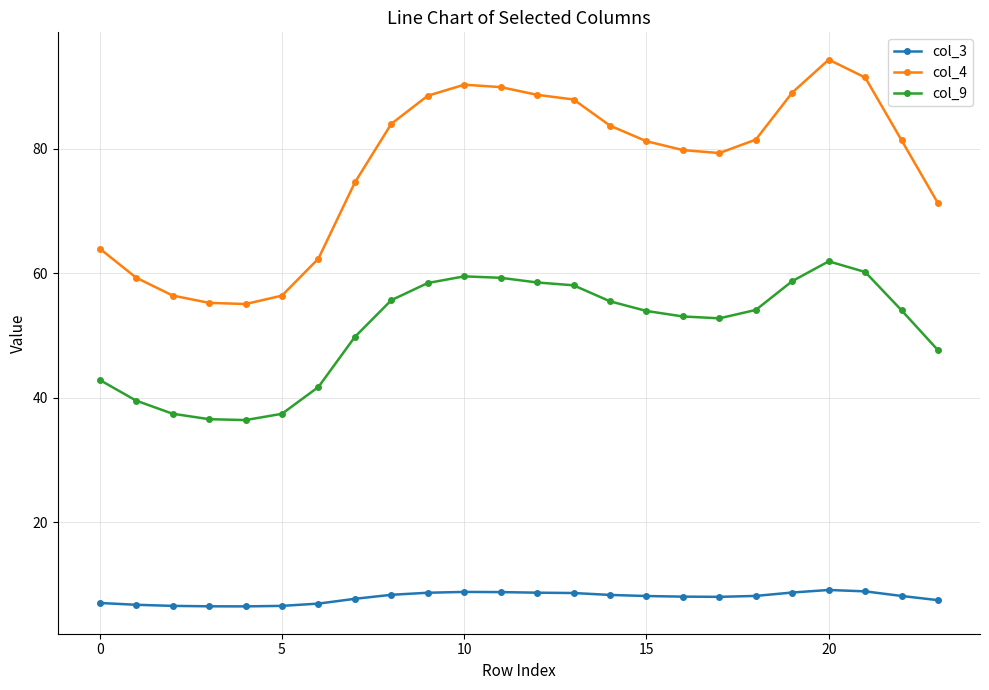

What is the smallest value displayed?

6.5